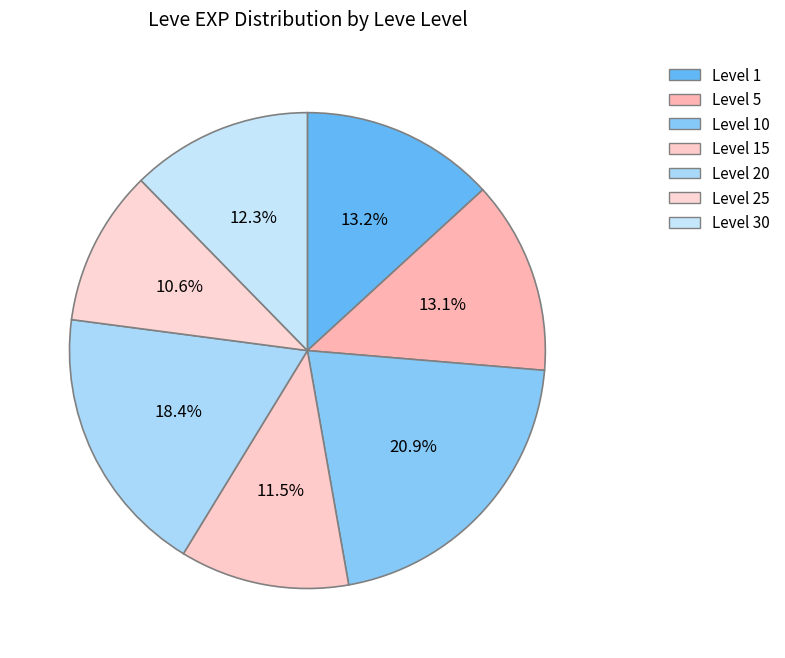

How many slices are in this pie chart?

7